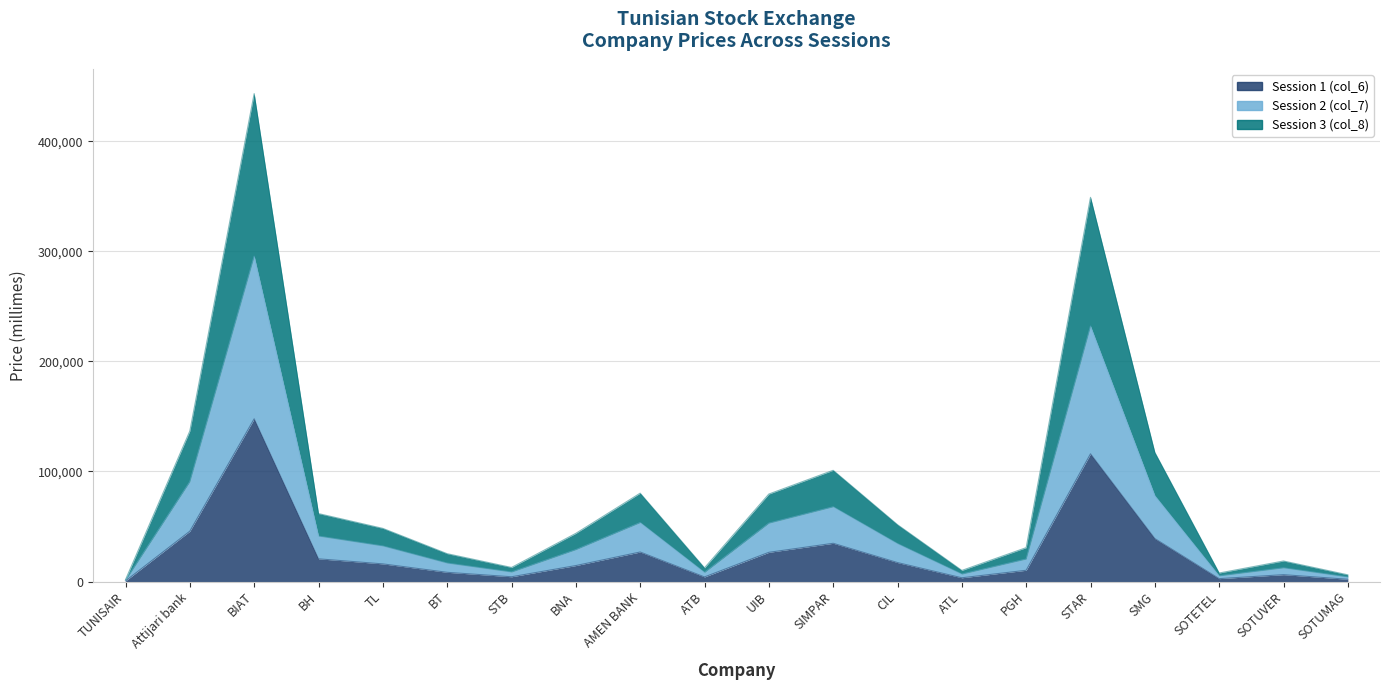

Which category has the lowest value in the col_7 series?

TUNISAIR